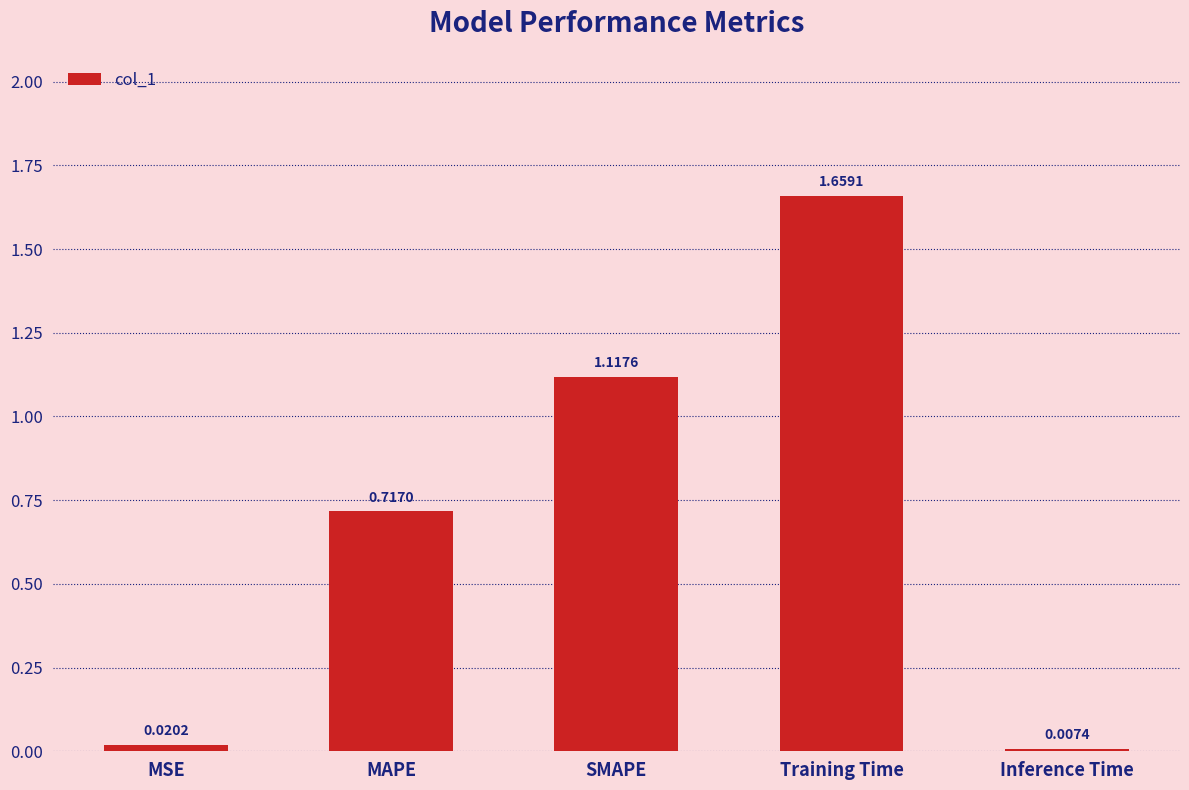

What is the sum of all values?

3.5